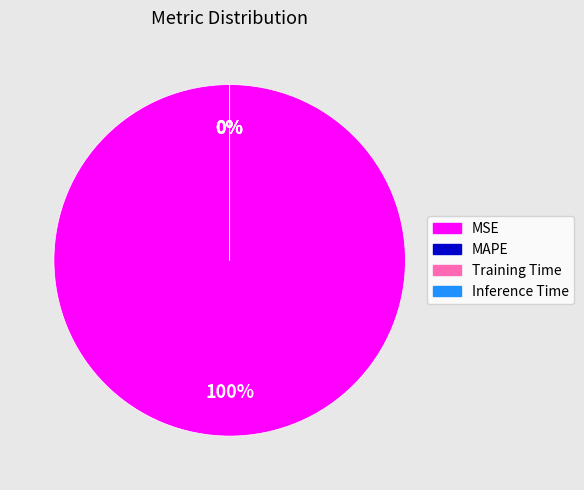

How many slices are in this pie chart?

4